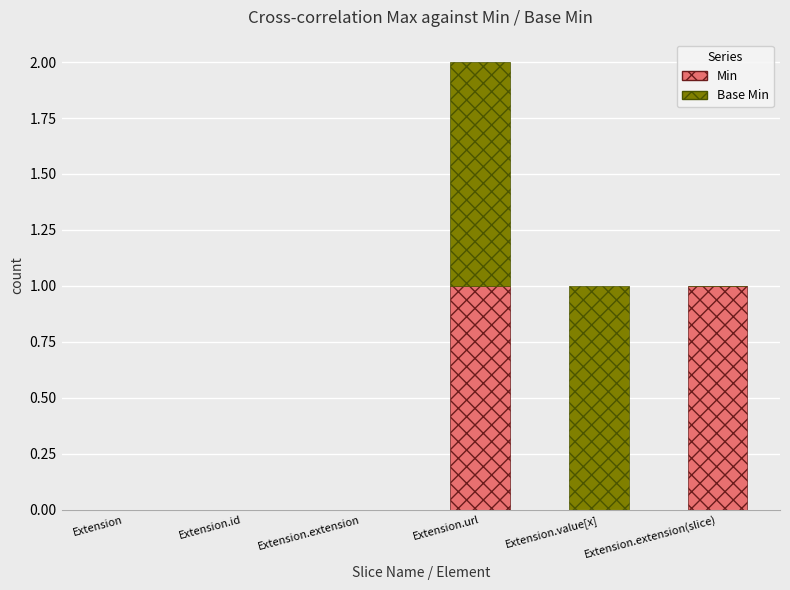

At which category is the sum across all series the highest?

Extension.url